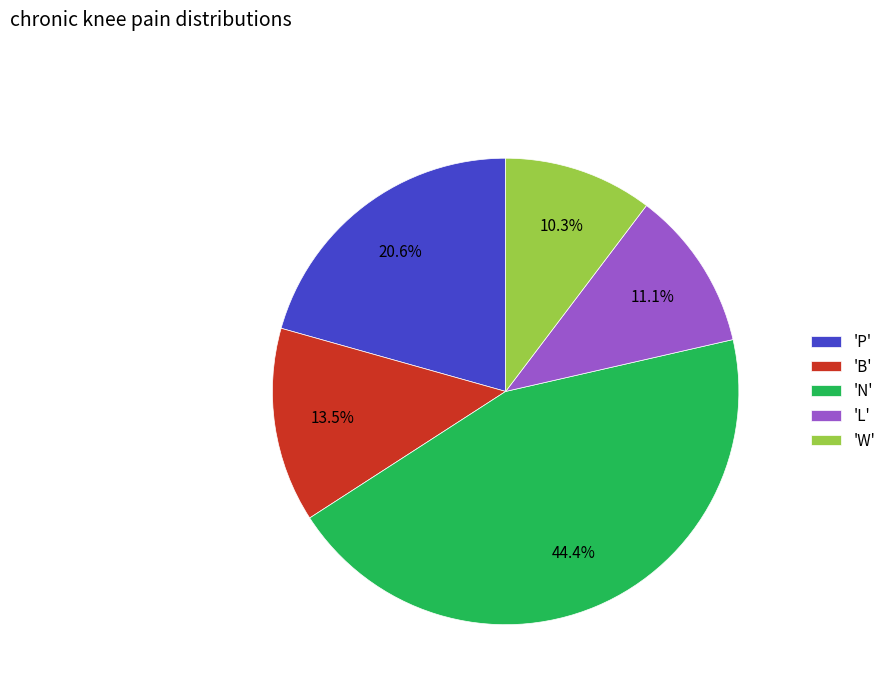

Combined, what portion of the pie is 'N' and 'P'?

65.1%